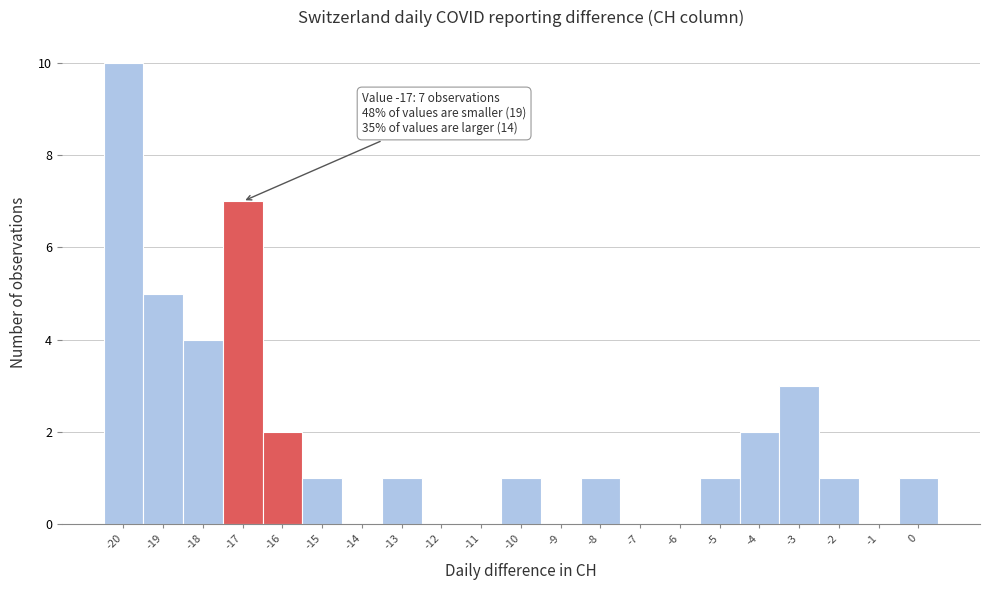

Which range on the x-axis has the tallest bar?

-20.5 to -19.5